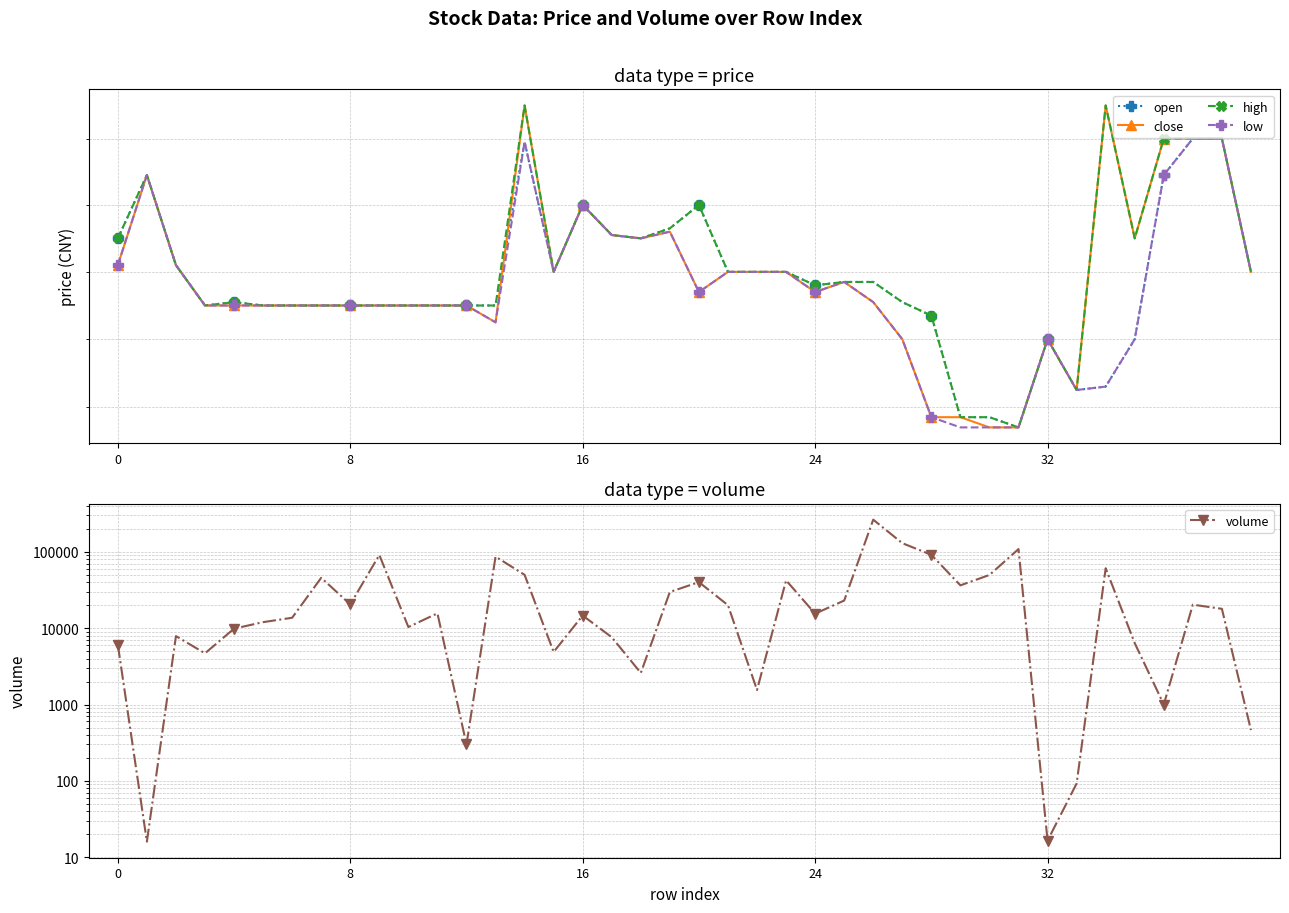

What is the difference between the second highest and second lowest values in the high series?

0.9